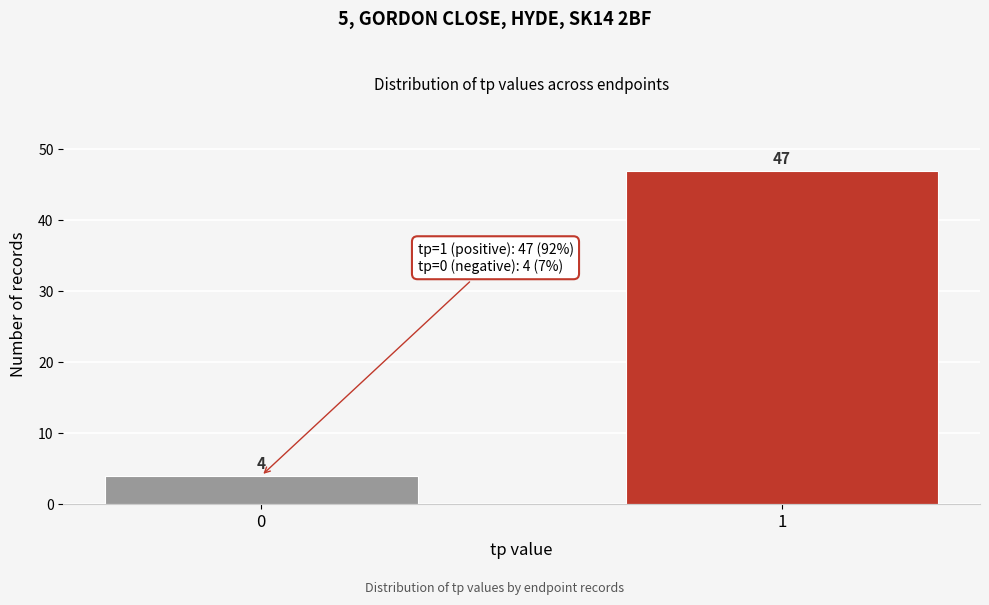

Reading left to right, list all the values displayed in this chart.

4	47